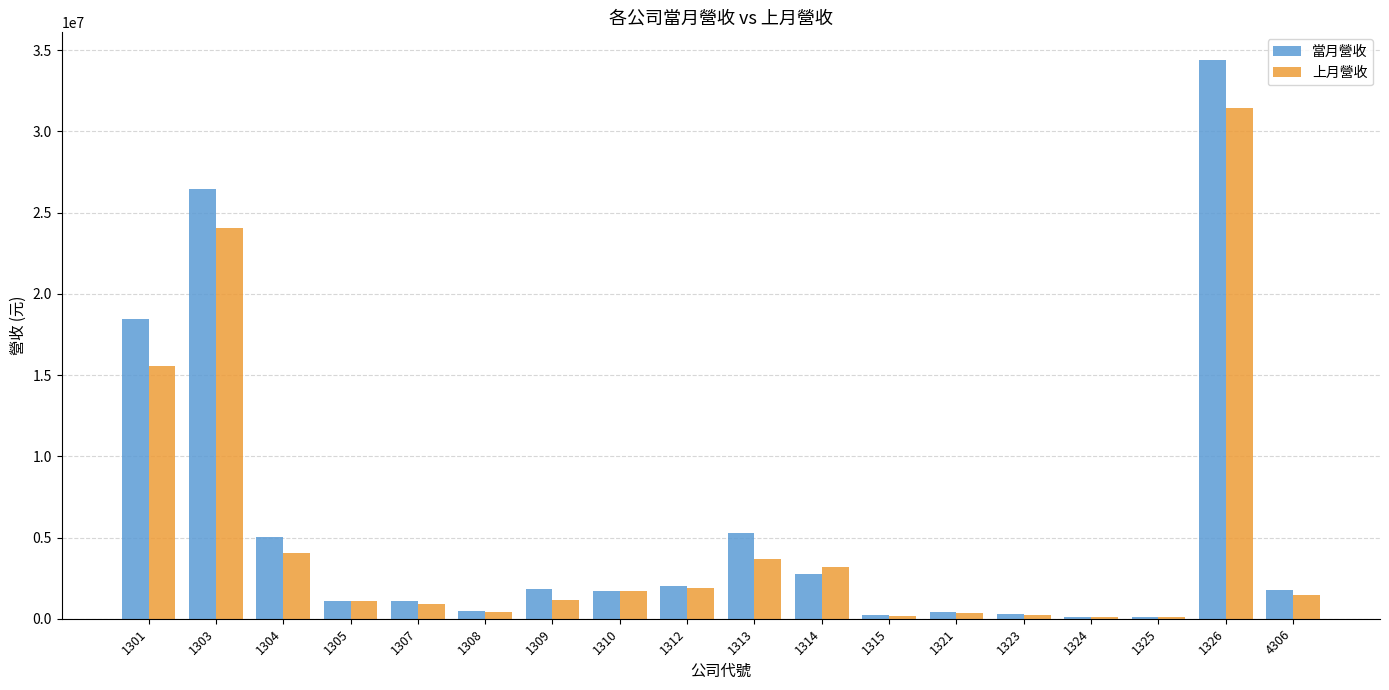

What is the sum of all 上月營收 values?

91550423